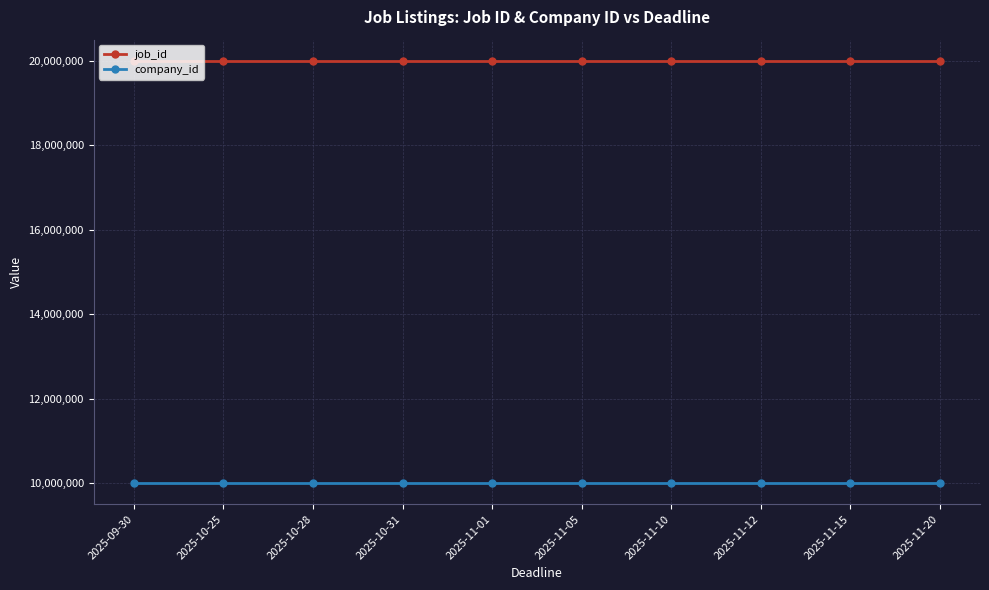

What is the smallest value displayed?

10000001